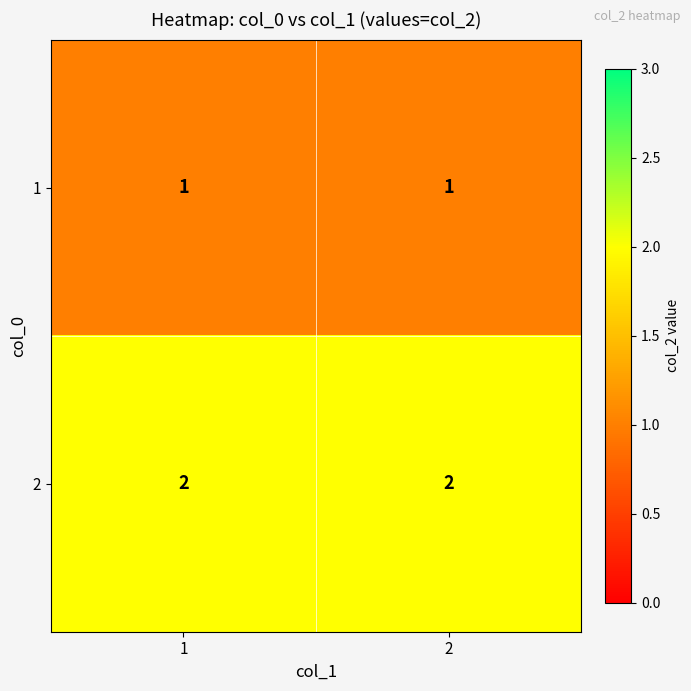

The 1 series shows 0 at 2. True or false?

False